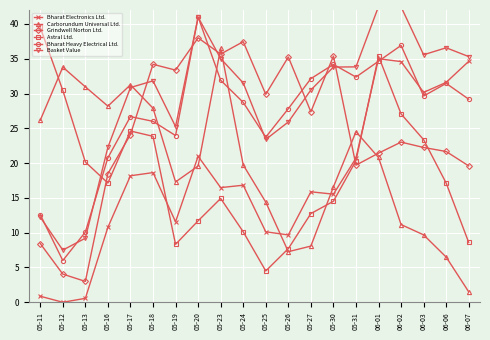

What is the label of the 19th point from the right?

05-12